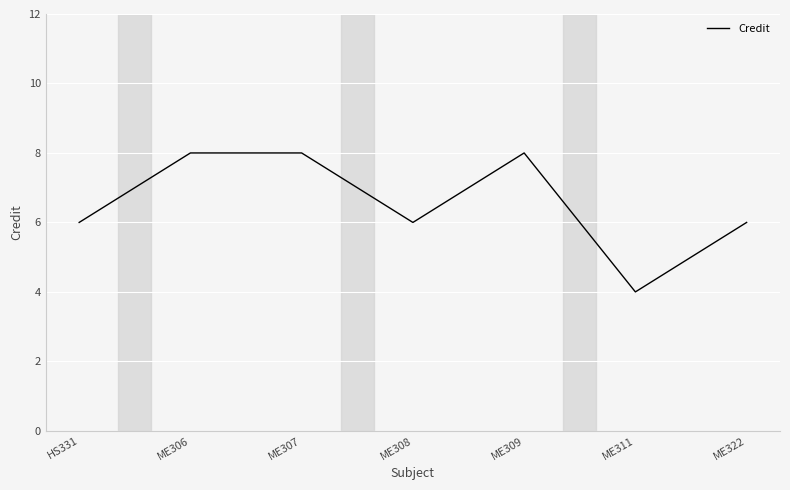

The value at ME308 is 6. True or false?

True